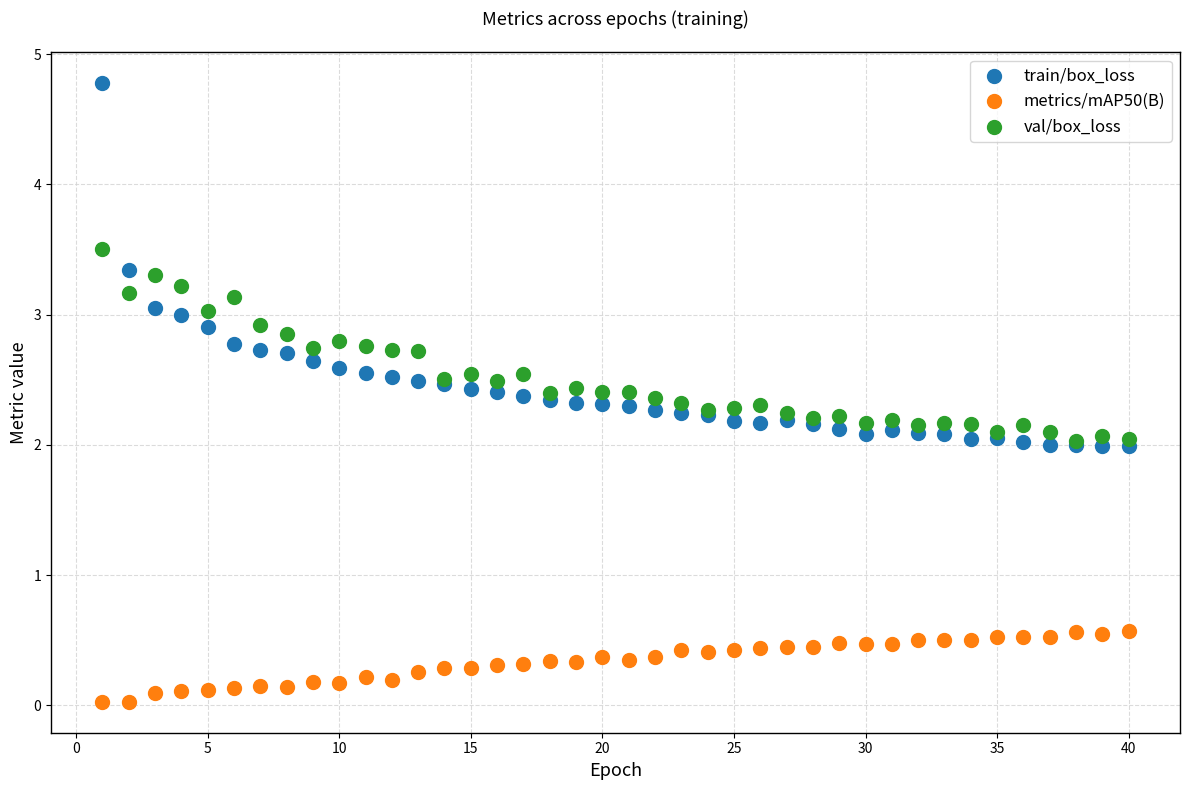

Which series has the widest spread of Y values?

train/box_loss